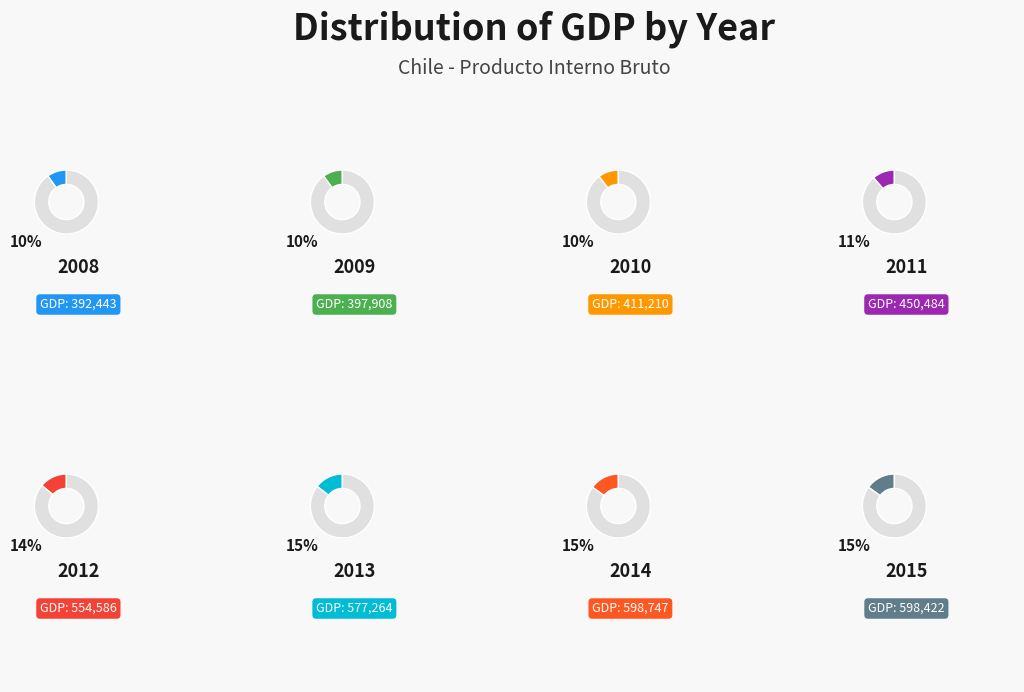

Is 2013 the majority of the pie?

No